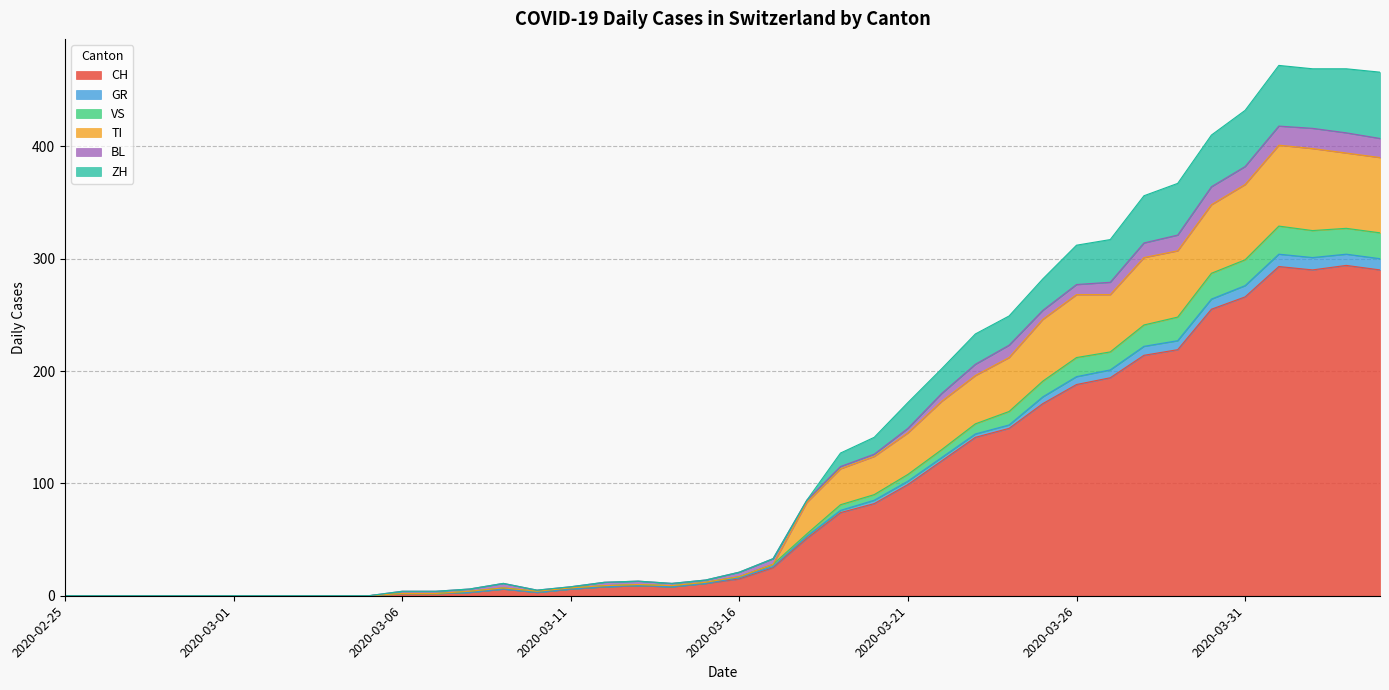

What is the highest value of the CH series?

294